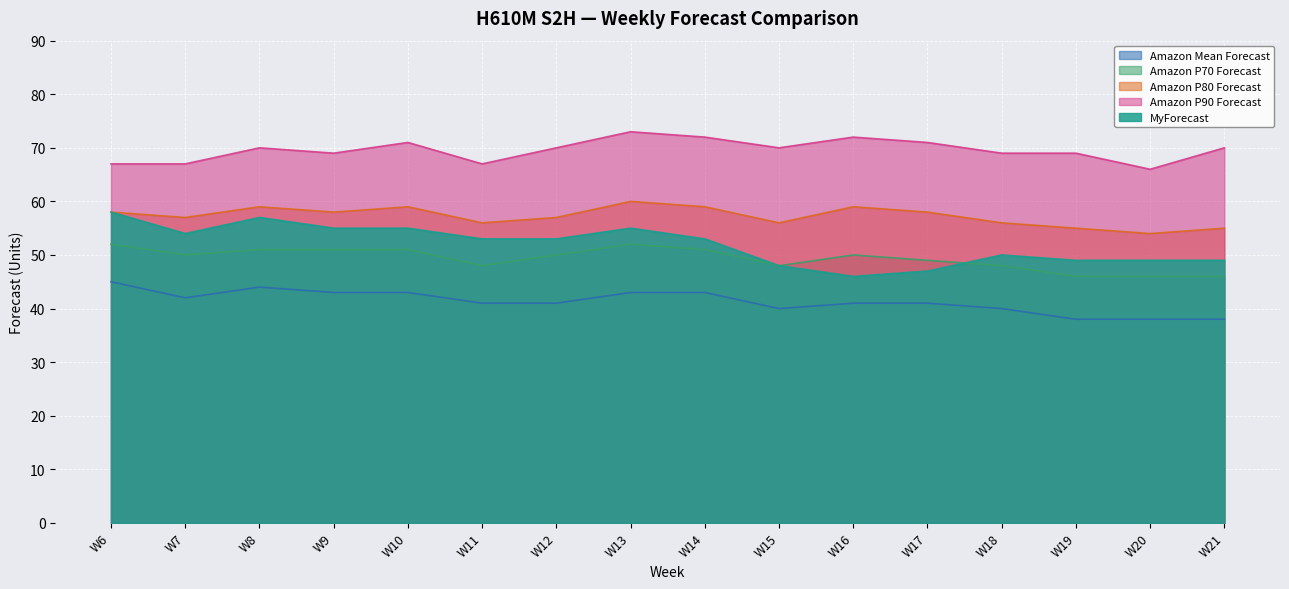

Does the chart display data point markers on the line(s)?

No